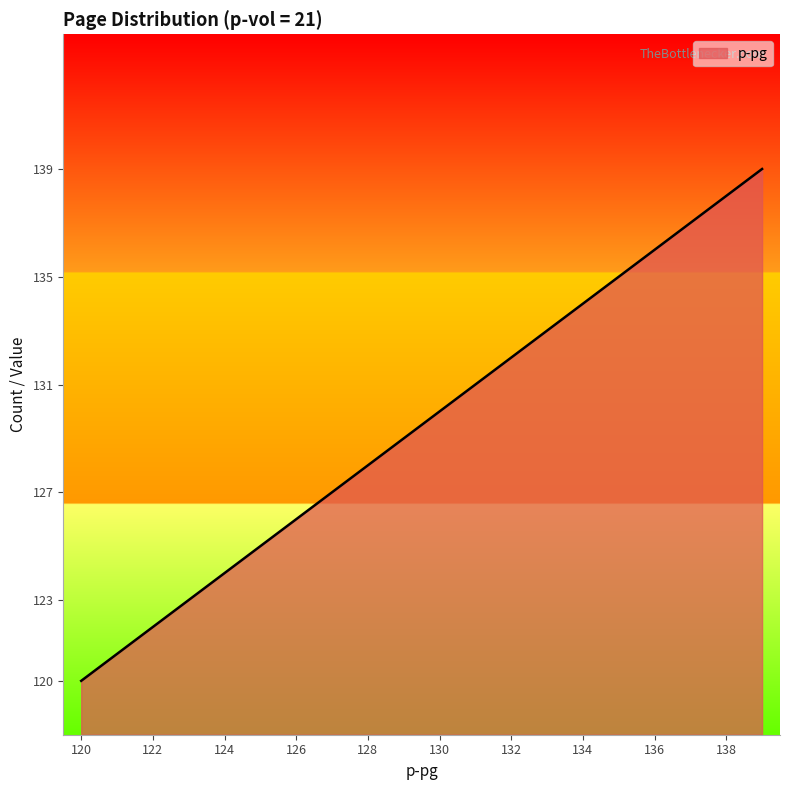

What is the smallest value displayed?

120